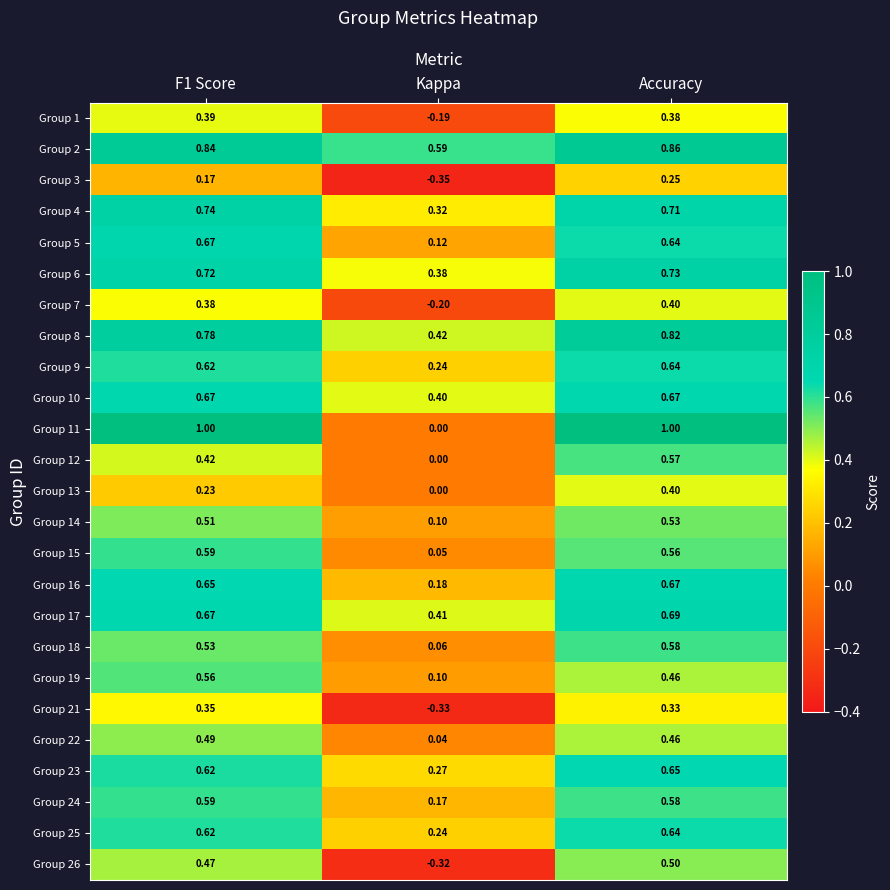

Which series changed the most between Kappa and Accuracy?

Group 11